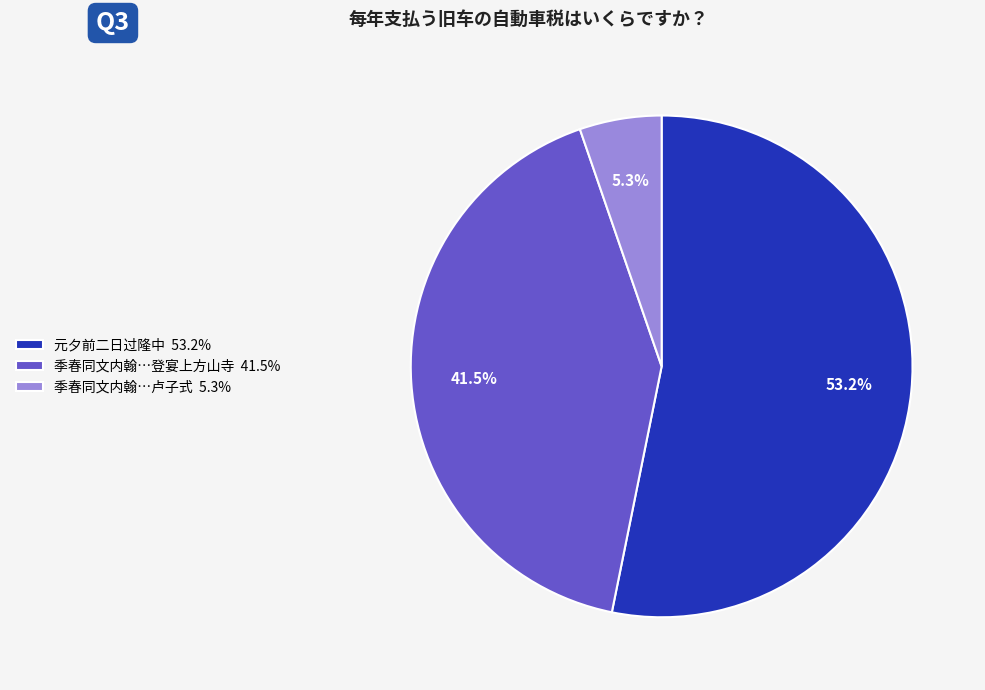

Which slice is the largest?

元夕前二日过隆中 53.2%